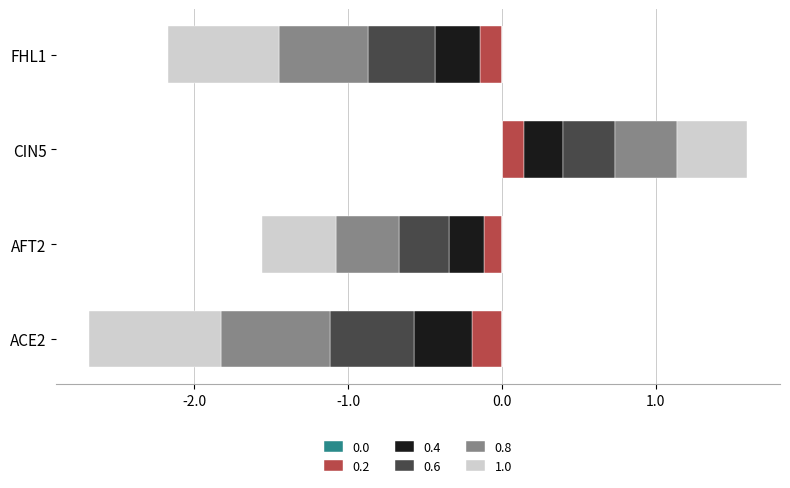

The 1.0 series shows -0.5 at AFT2. True or false?

True